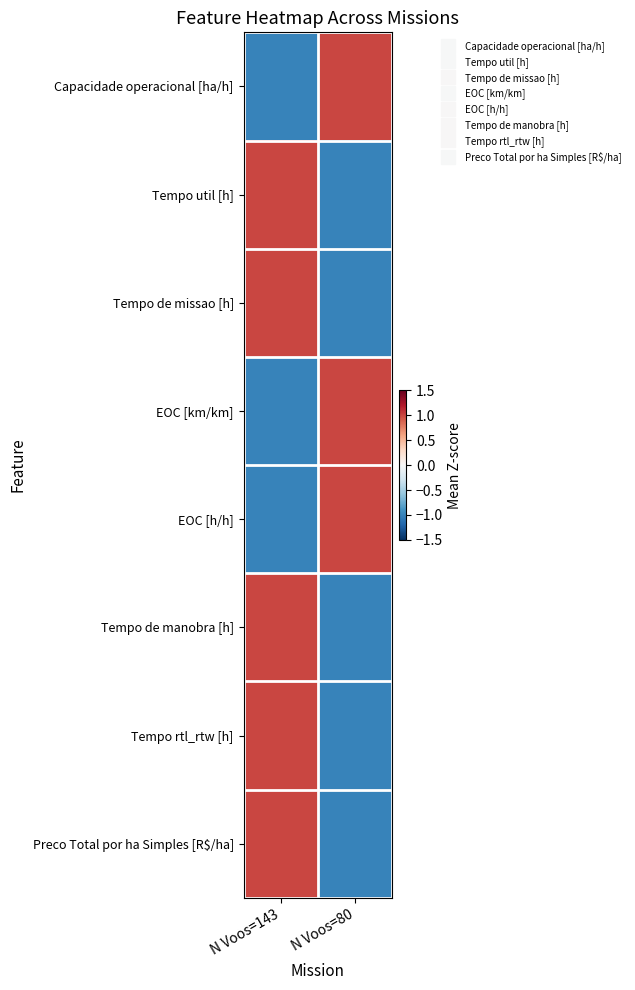

Between N Voos=143 and N Voos=80, which series saw the biggest shift?

Capacidade operacional [ha/h]